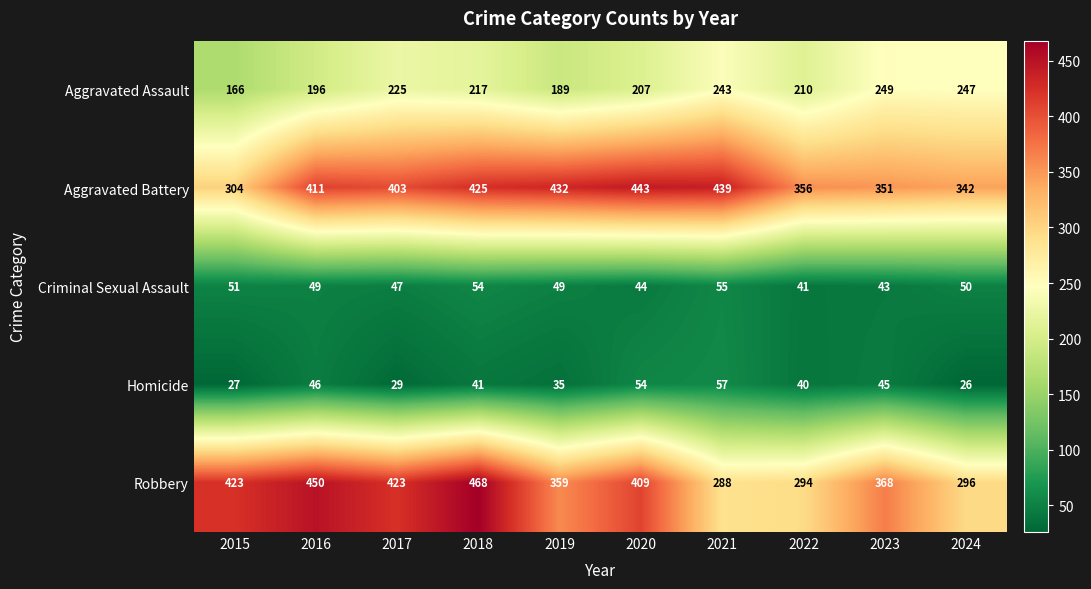

What value does the Aggravated Assault series have at 2020?

207